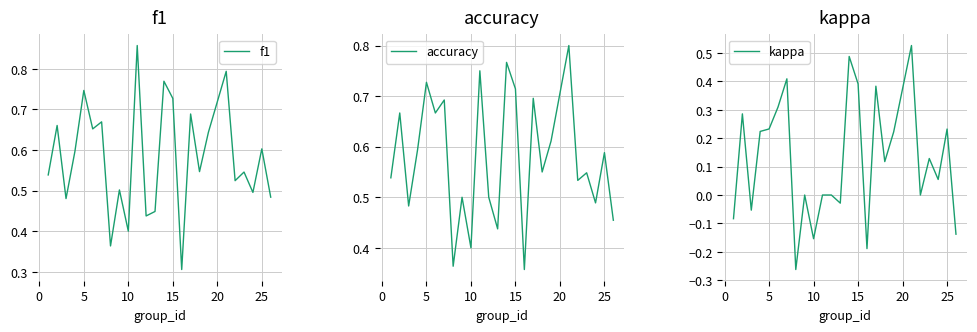

How many interior local peaks does the accuracy series have?

10